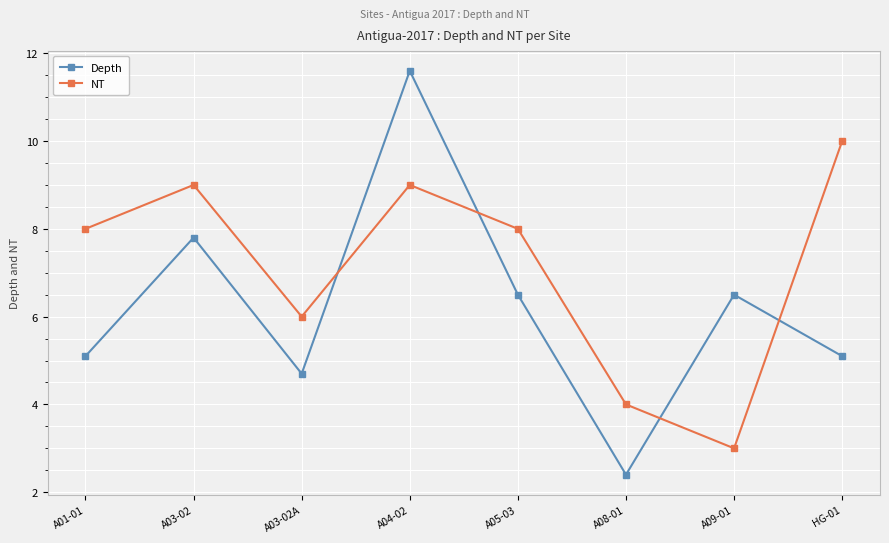

What is the sum of all NT values?

57.0